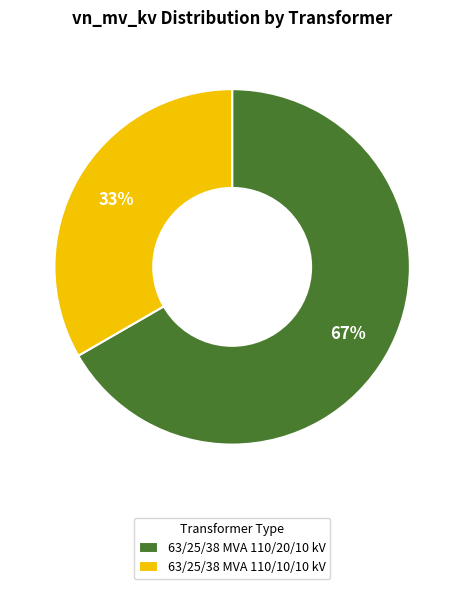

The 63/25/38 MVA 110/20/10 kV slice represents 67% of the pie. True or false?

True